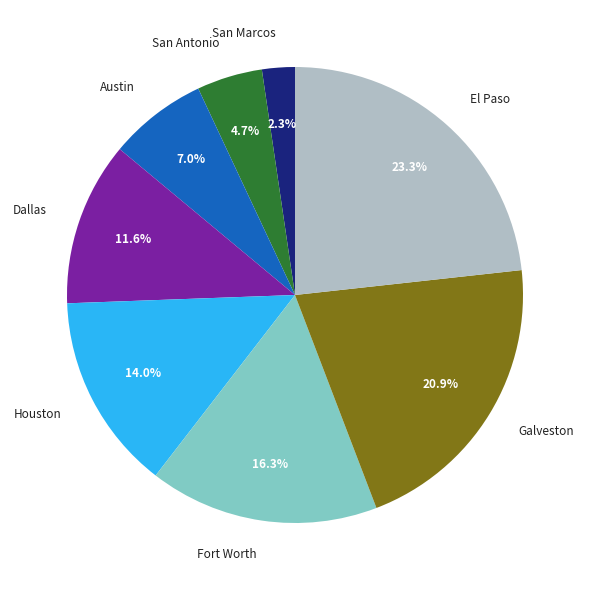

Which category has the biggest portion of the pie?

El Paso